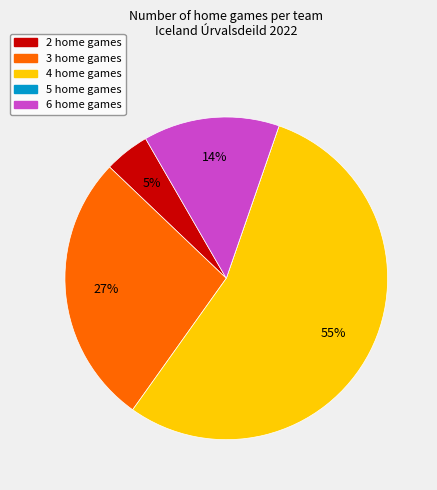

To the nearest percent, what is the average slice percentage?

20%